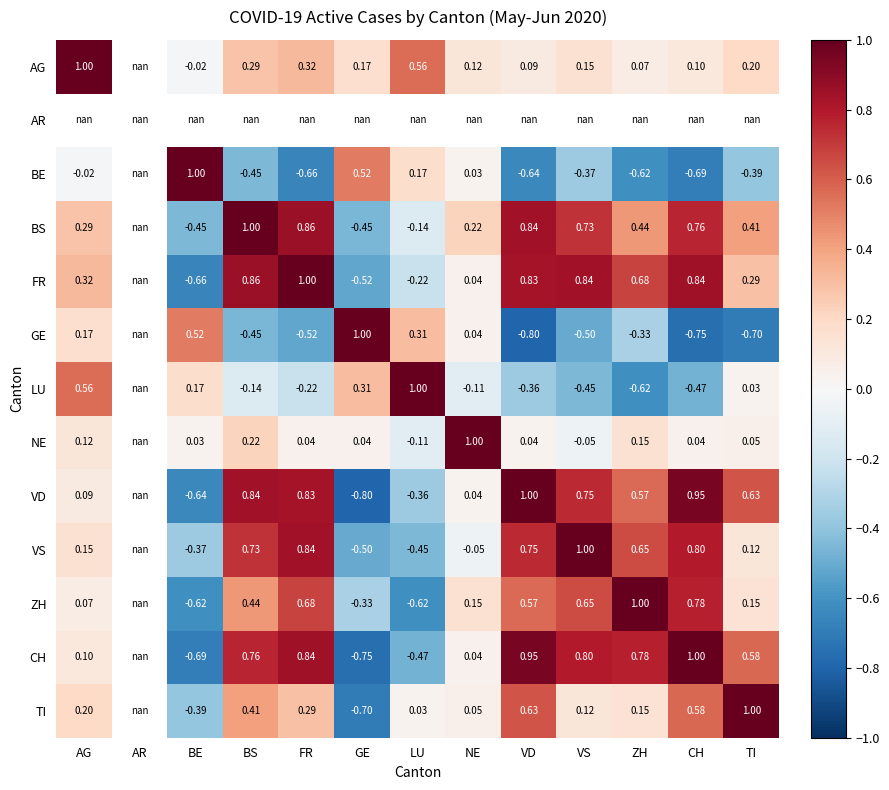

Is the value of LU at BS greater than the value of BE at VD?

Yes